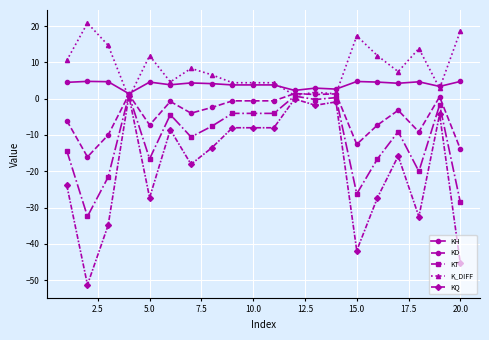

Which series has the largest total across all categories?

K_DIFF